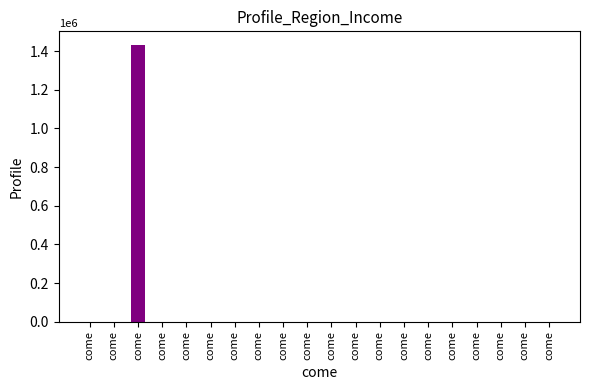

What is the maximum value shown in the chart?

1430638.8